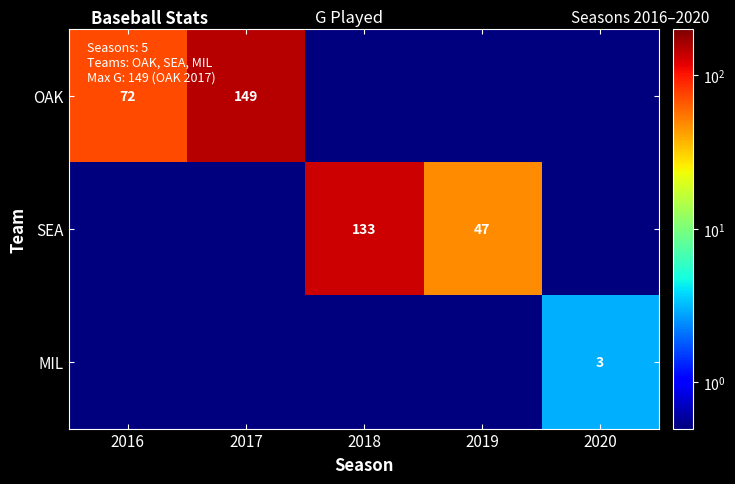

The value of MIL at 2020 is 1.8. True or false?

False